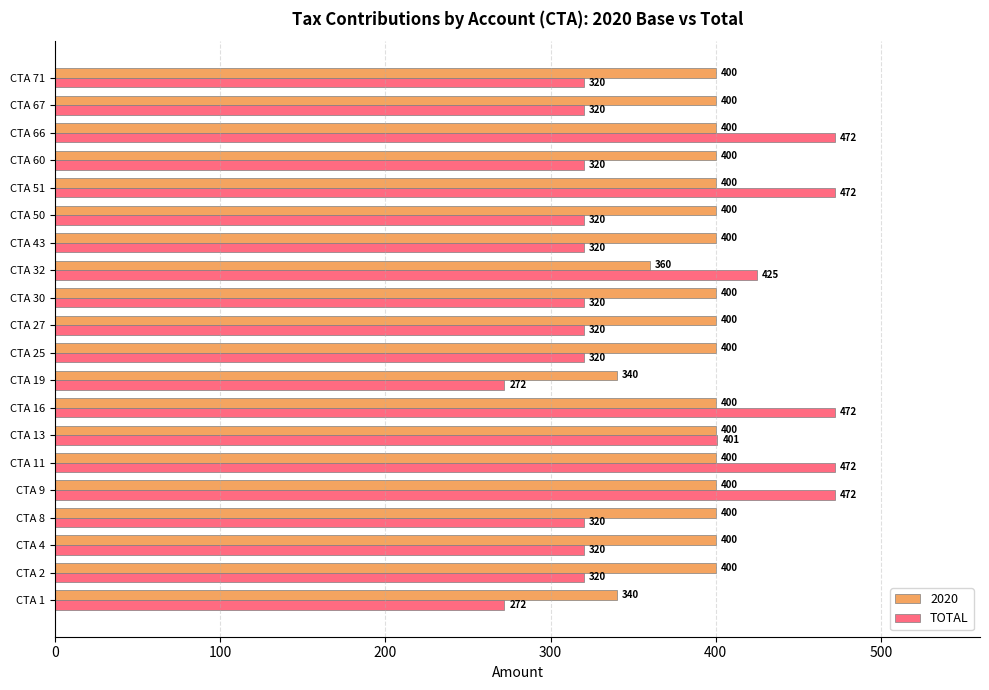

Which series has the largest range (max minus min)?

TOTAL